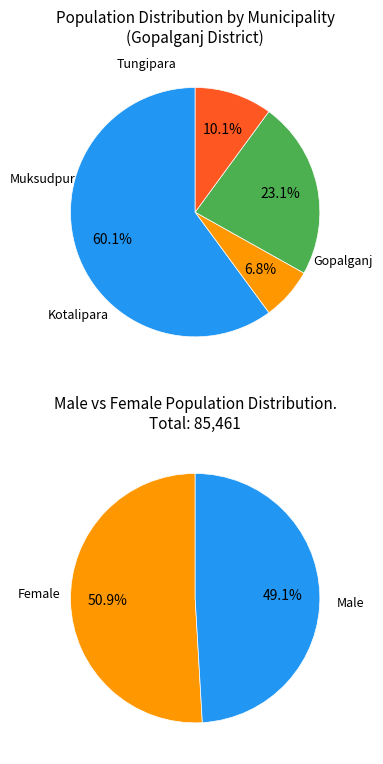

How many slices are in this pie chart?

4